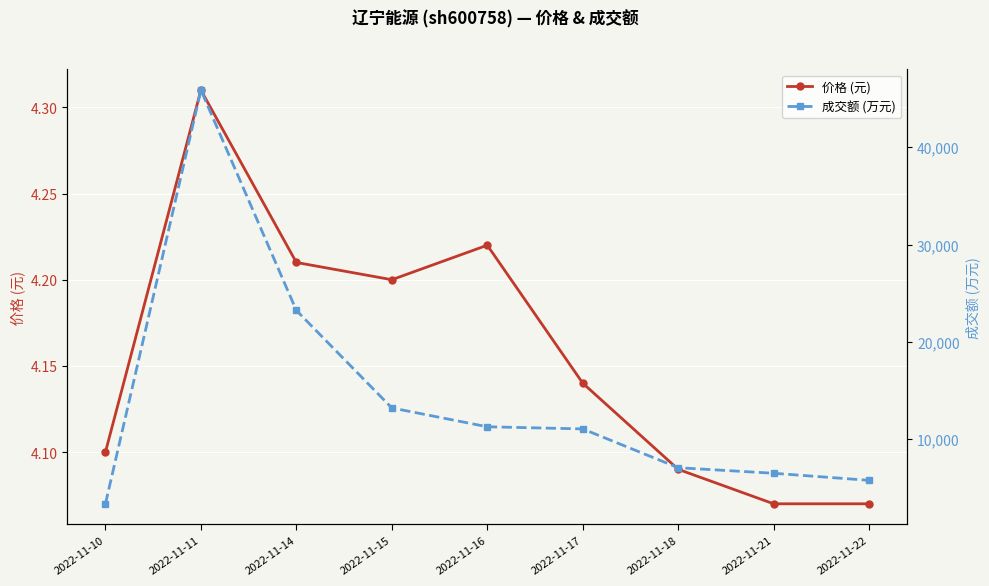

Is the value of 价格 (元) at 2022-11-21 greater than the value of 成交额 (万元) at 2022-11-22?

No